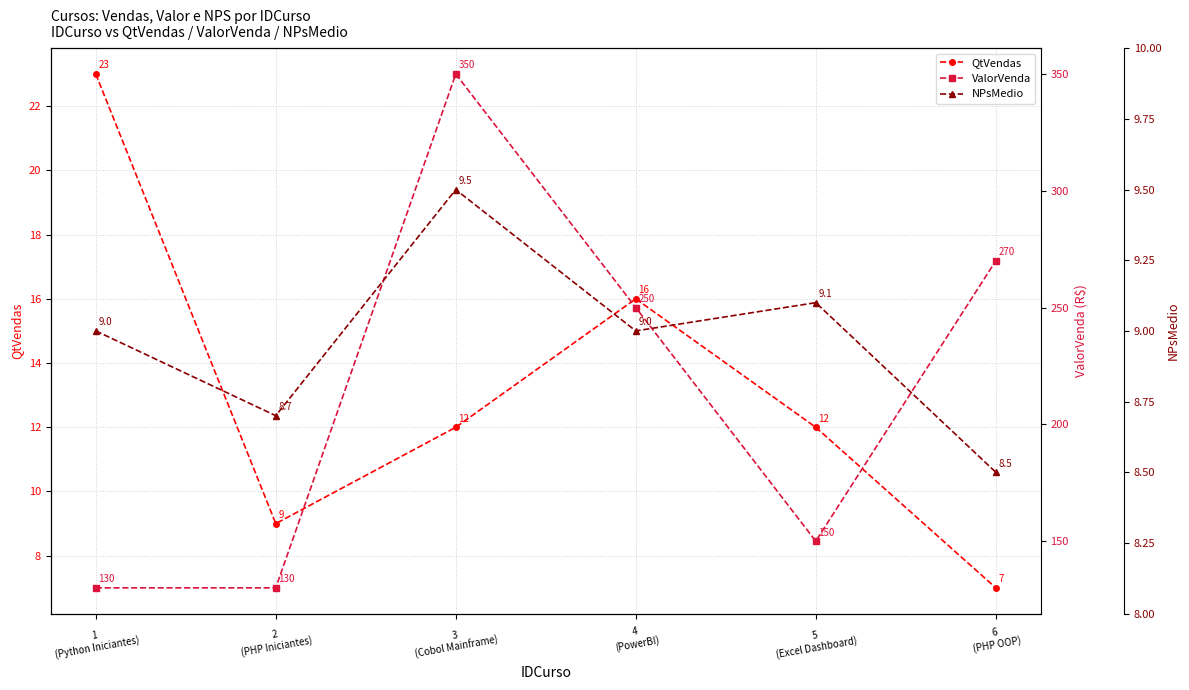

True or false: NPsMedio and ValorVenda cross at least once.

False